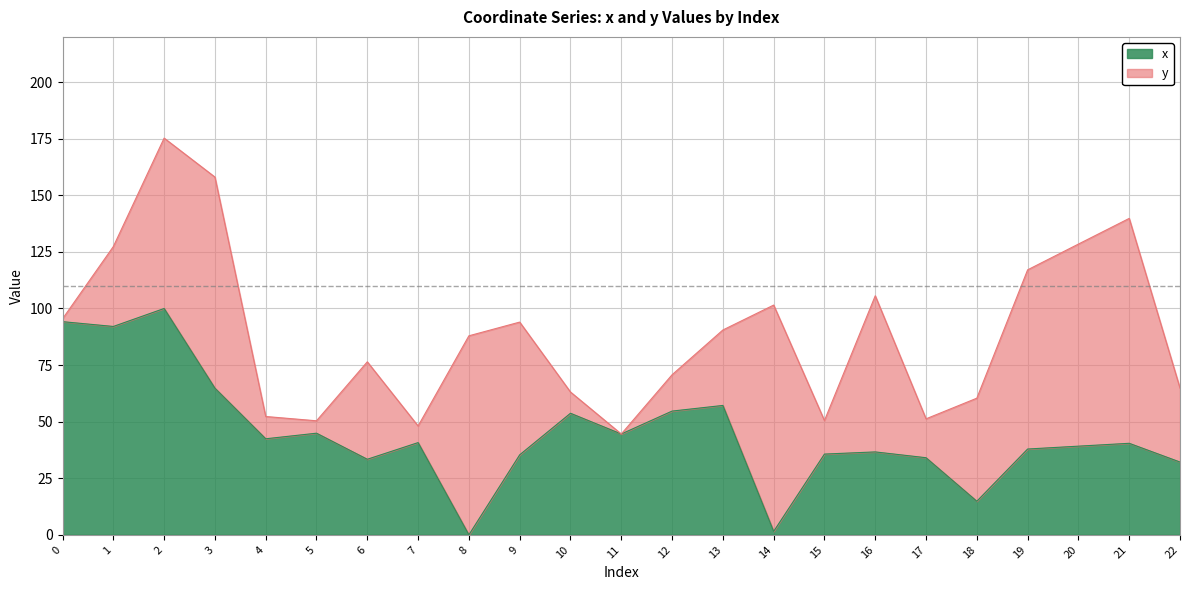

Rank the categories by value from highest to lowest.

2, 0, 1, 3, 13, 12, 10, 5, 11, 4, 7, 21, 20, 19, 16, 15, 9, 17, 6, 22, 18, 14, 8